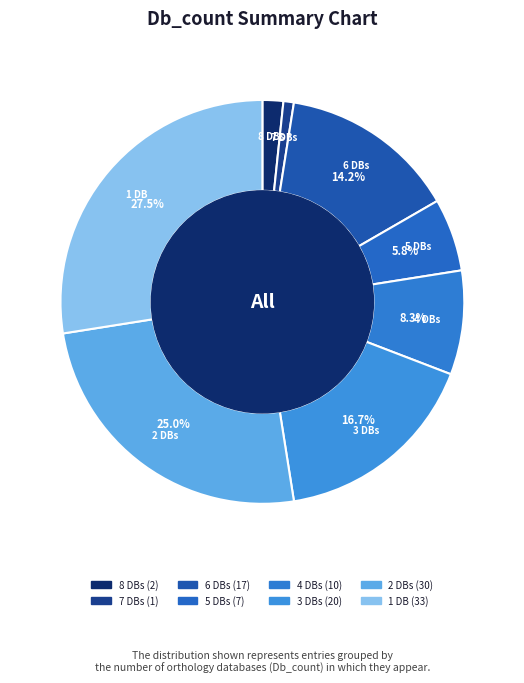

Rank the categories by value from highest to lowest.

1 DB, 2 DBs, 3 DBs, 6 DBs, 4 DBs, 5 DBs, 8 DBs, 7 DBs